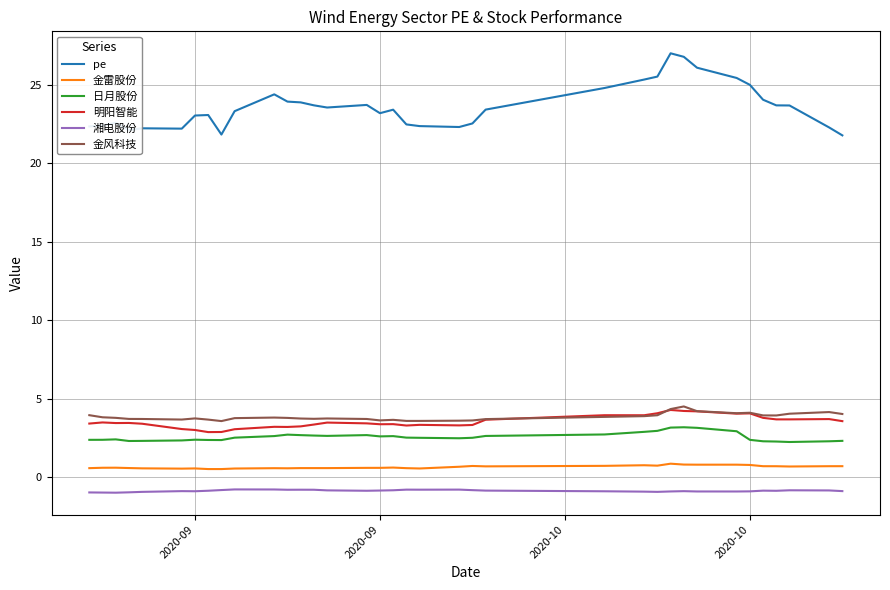

At how many categories does at least one series exceed 20?

36